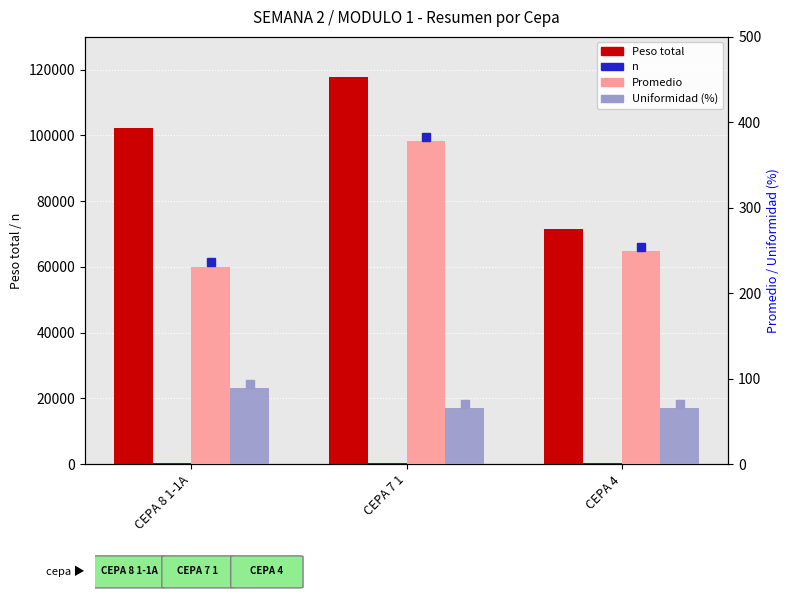

The n series shows 98.3 at CEPA 4. True or false?

False